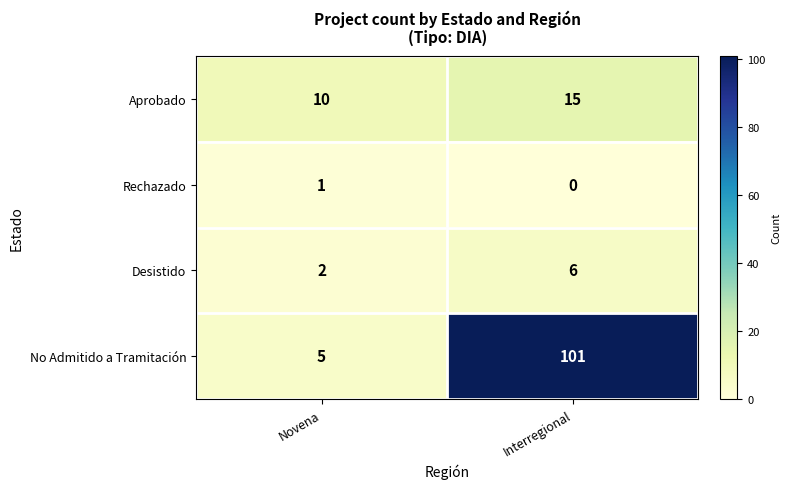

At which category does the chart reach its minimum across all series?

Interregional